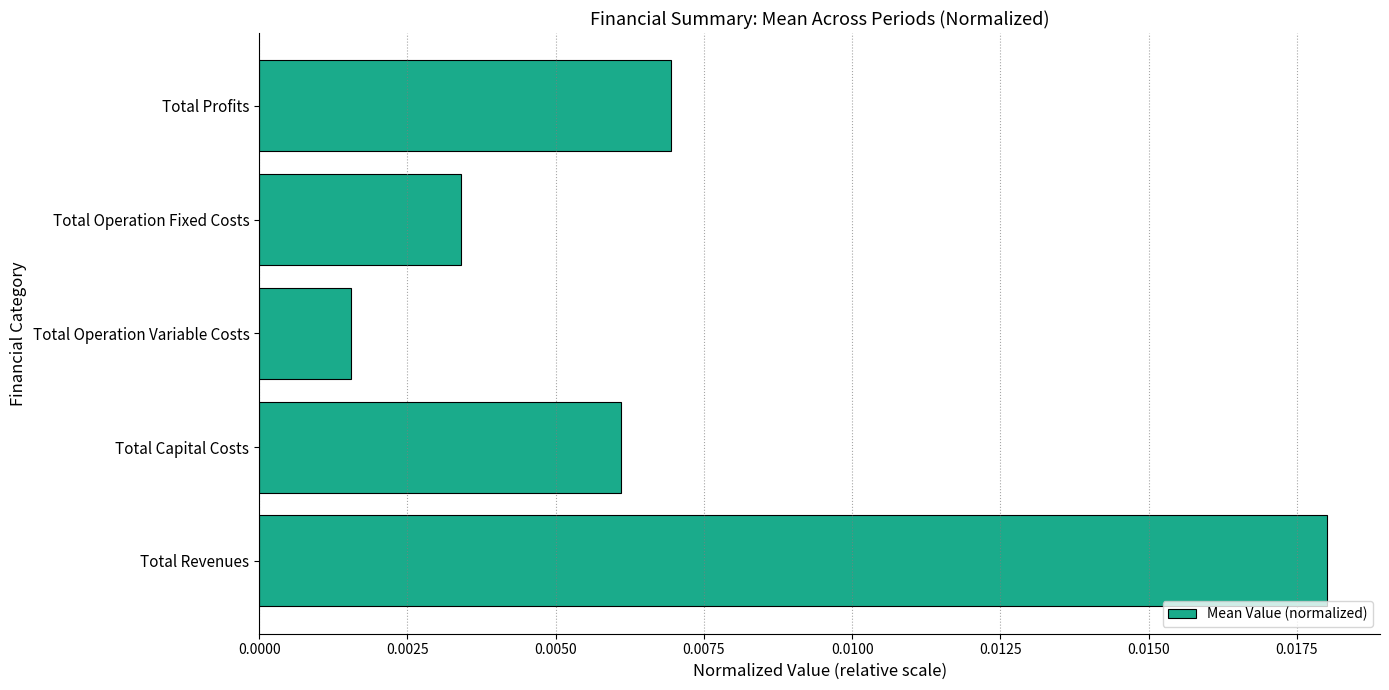

Where is the data nearest to the value 0?

Total Operation Variable Costs